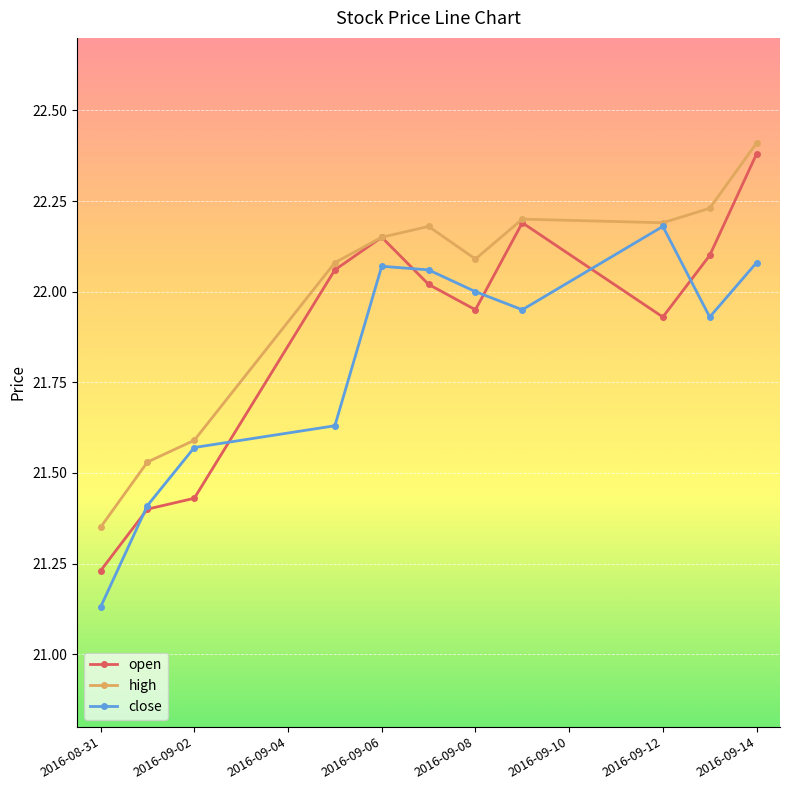

At how many categories does at least one series exceed 21?

11